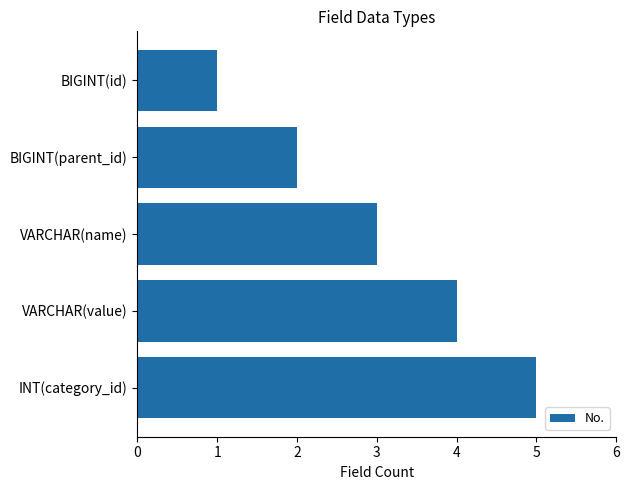

Does the chart contain stacked bars?

No